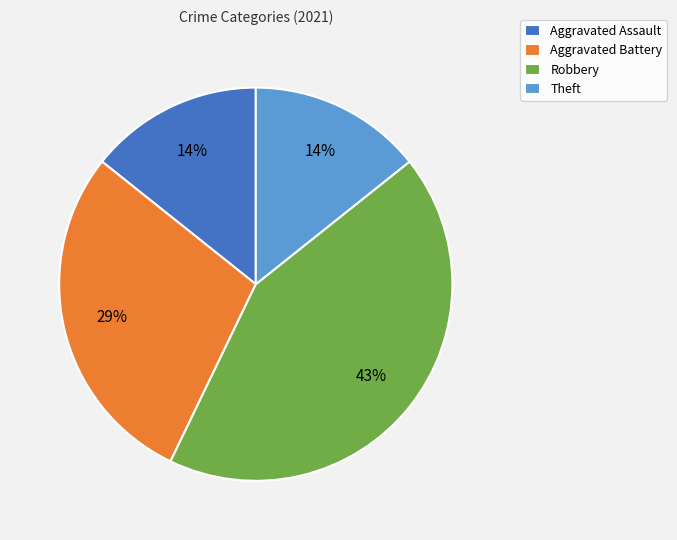

To the nearest percent, what is the combined percentage of Aggravated Battery and Aggravated Assault?

43%